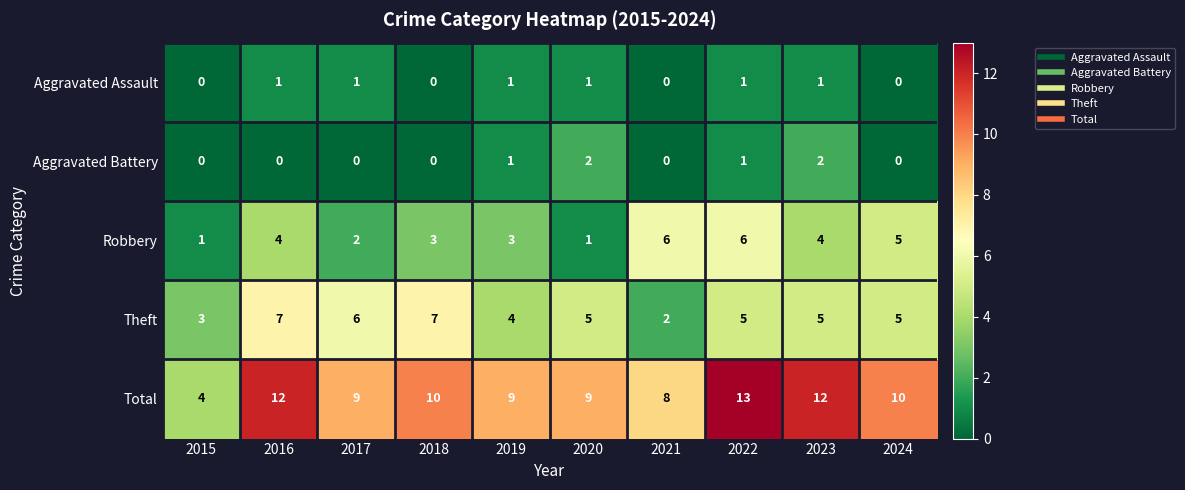

Which series has the largest range (max minus min)?

Total